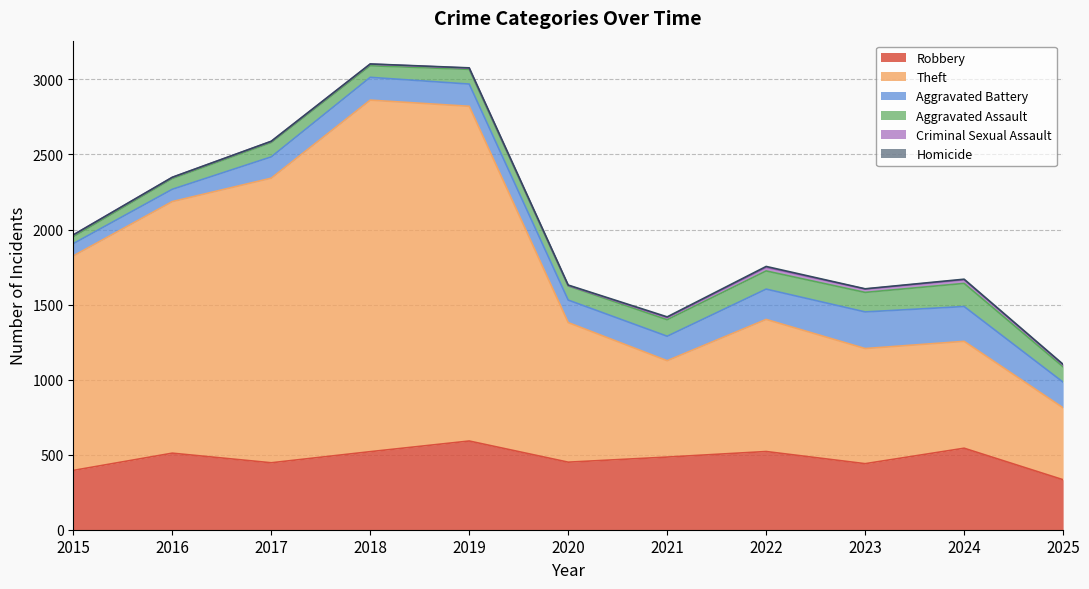

True or false: Robbery and Aggravated Assault cross at least once.

False